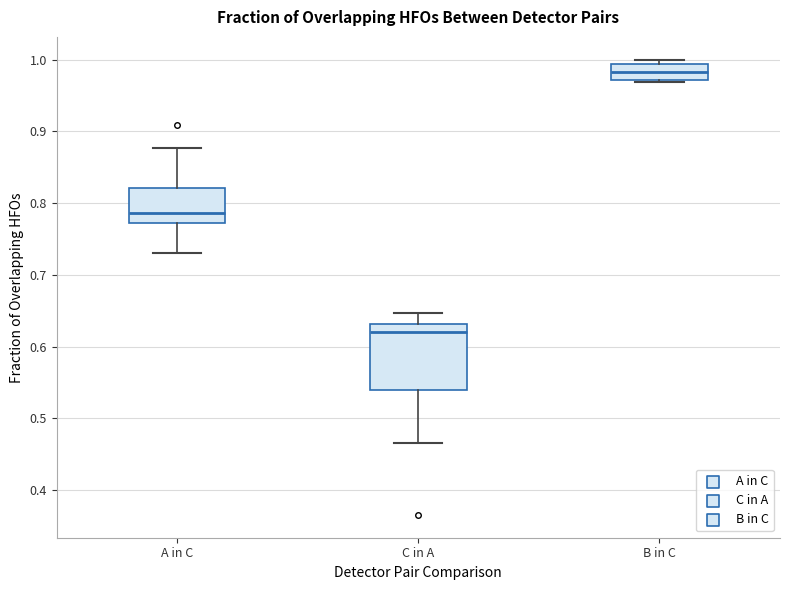

Which box has the lowest median line?

C in A